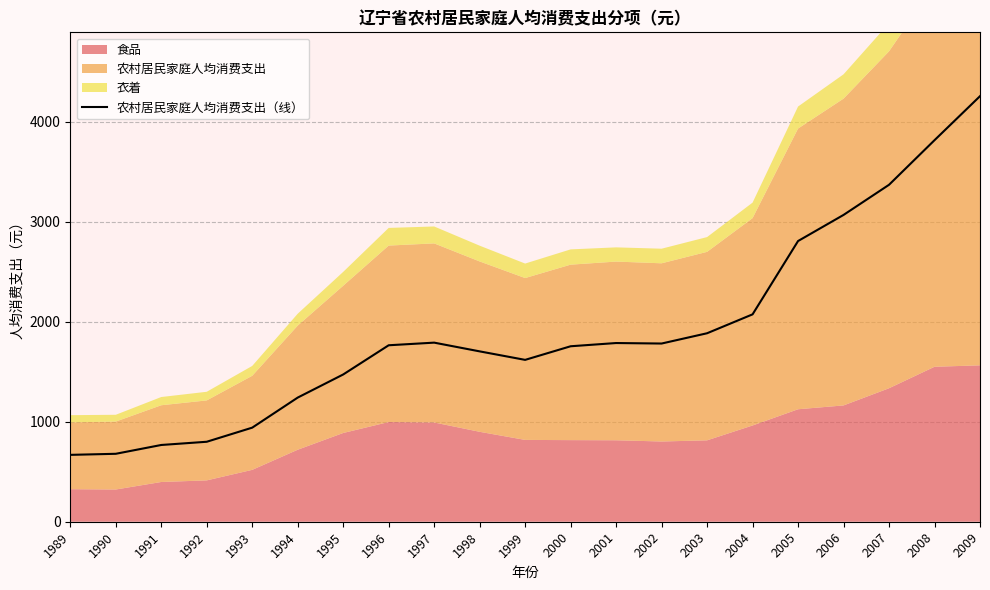

How many lines are shown in the chart?

1